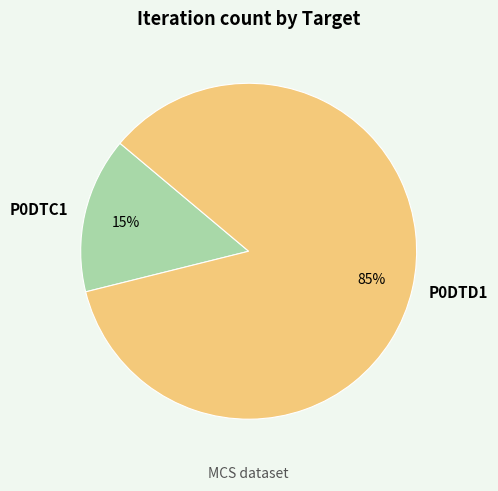

To the nearest percent, what is the difference between the P0DTD1 and P0DTC1 slice percentages?

70%